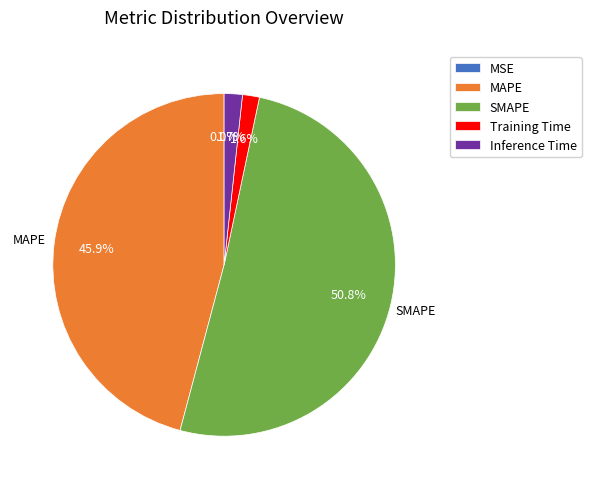

To the nearest percent, what is the difference between the largest and smallest slice percentages?

51%